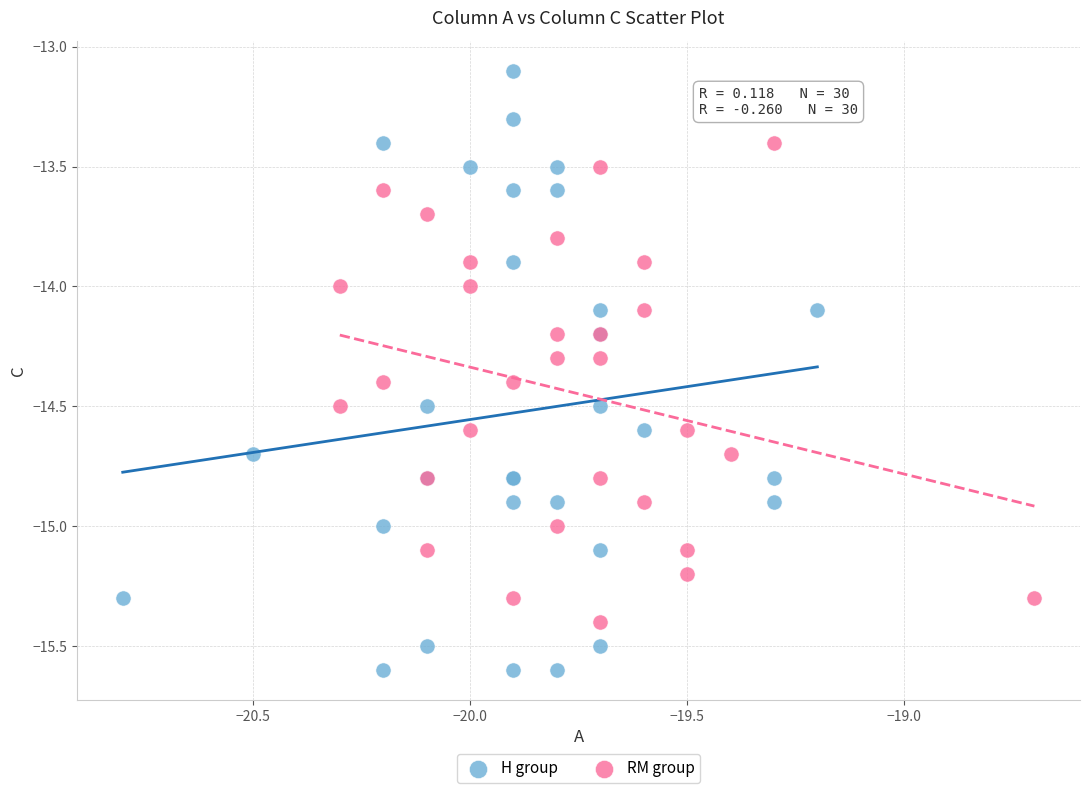

Which series contains the lowest Y value?

H group